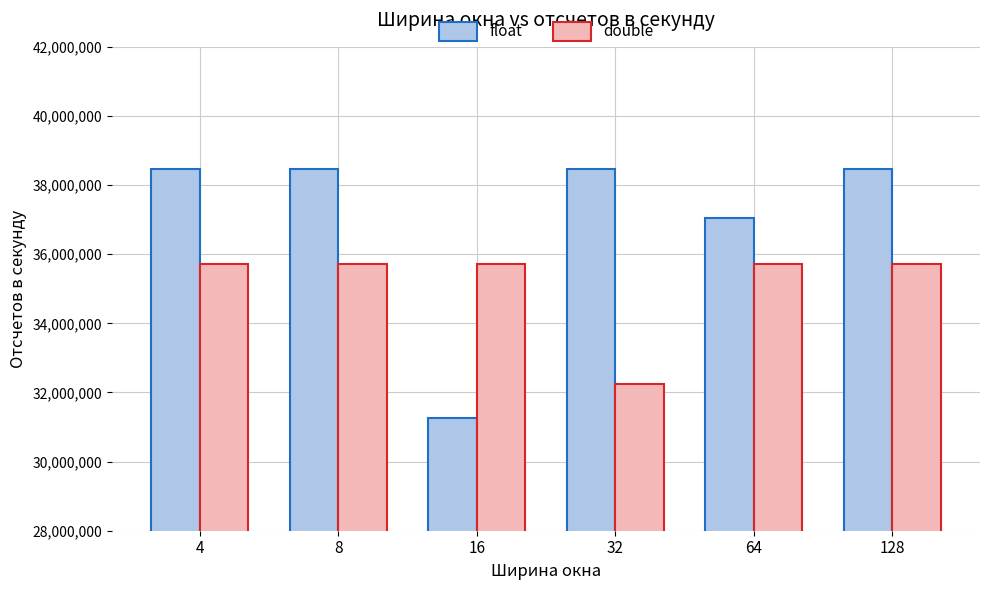

Is it true that double equals 35714285 at 128?

True